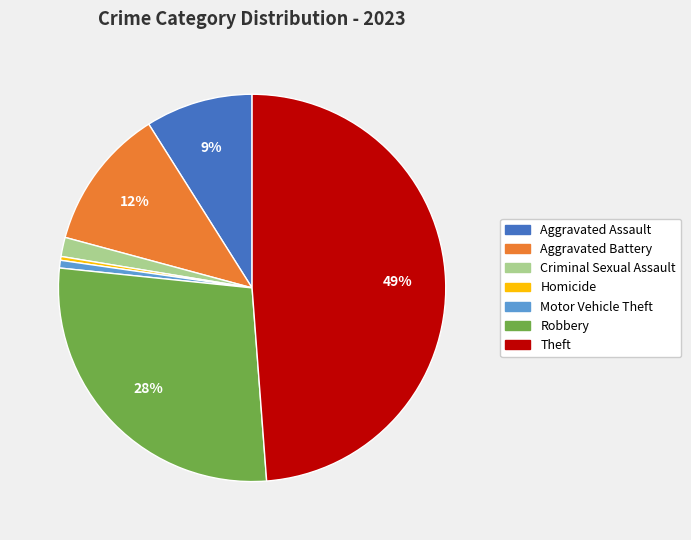

Combined, do Theft and Homicide account for over 50%?

No